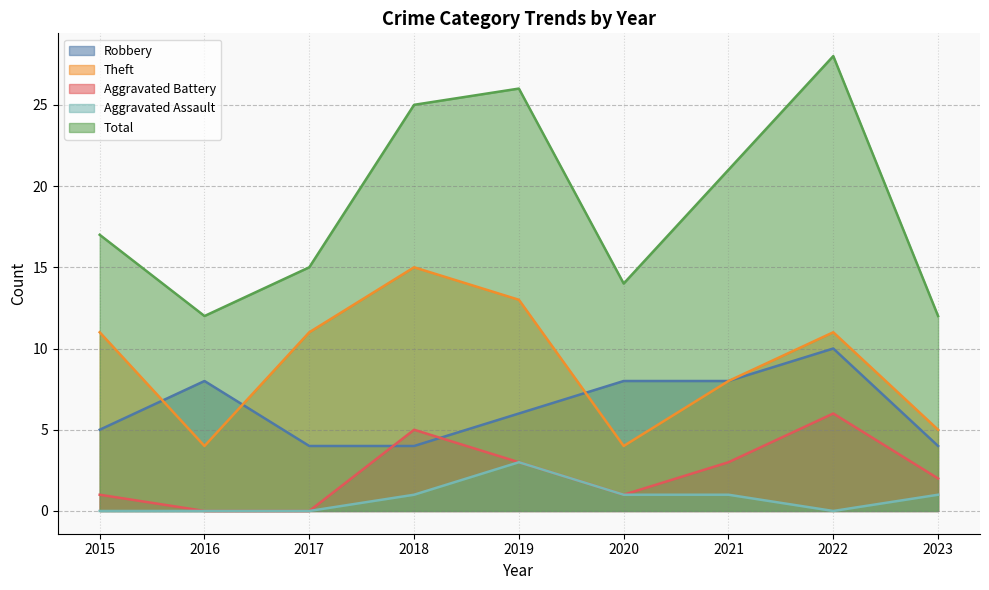

How many data points in Aggravated Assault are above 1?

1